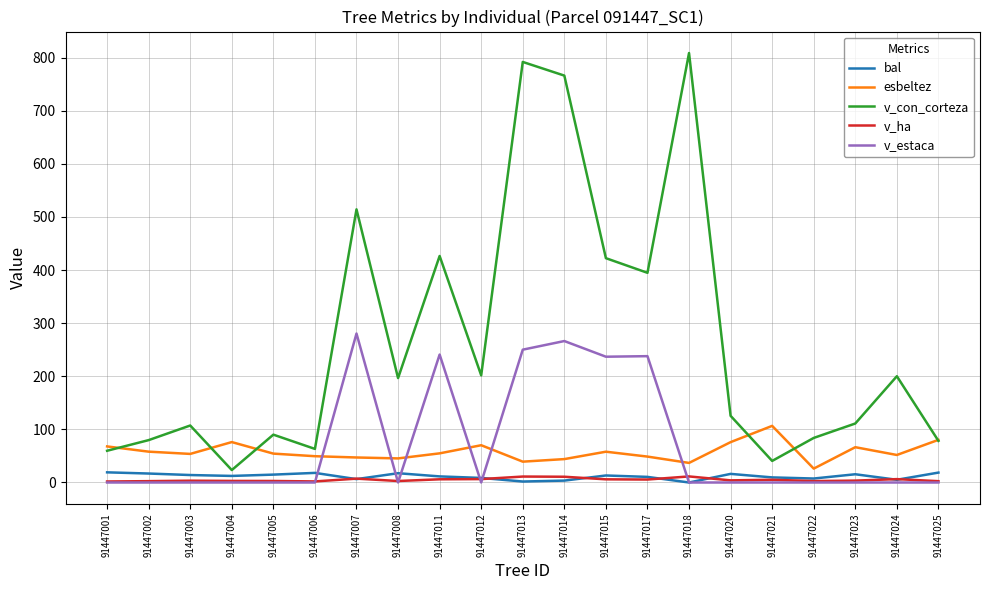

True or false: bal has a value of 16.9 at 91447002.

True